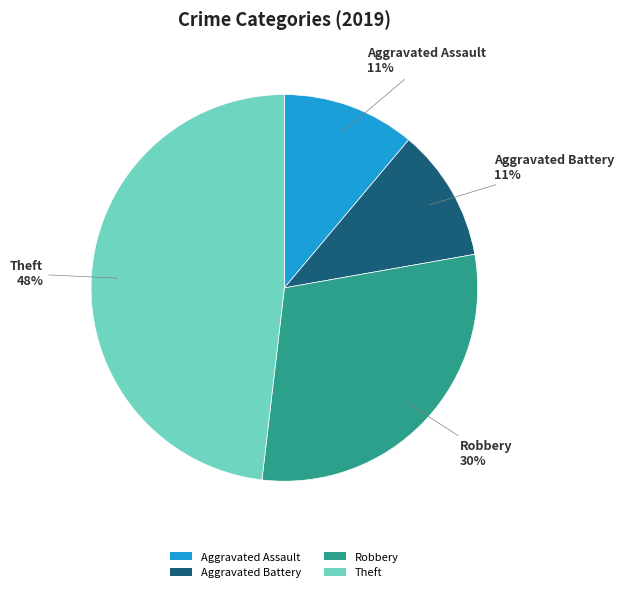

Which category has the biggest portion of the pie?

Theft